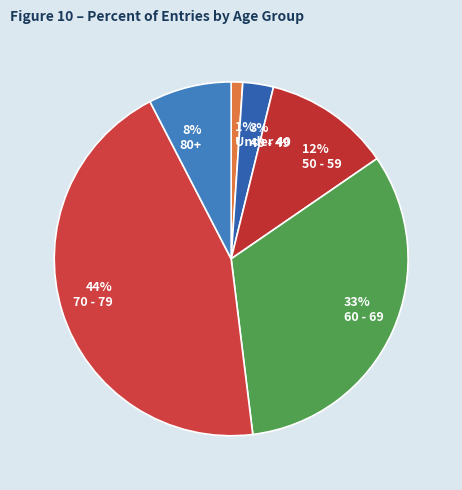

Rank the categories by value from lowest to highest.

1% Under 40, 3% 40 - 49, 8% 80+, 12% 50 - 59, 33% 60 - 69, 44% 70 - 79